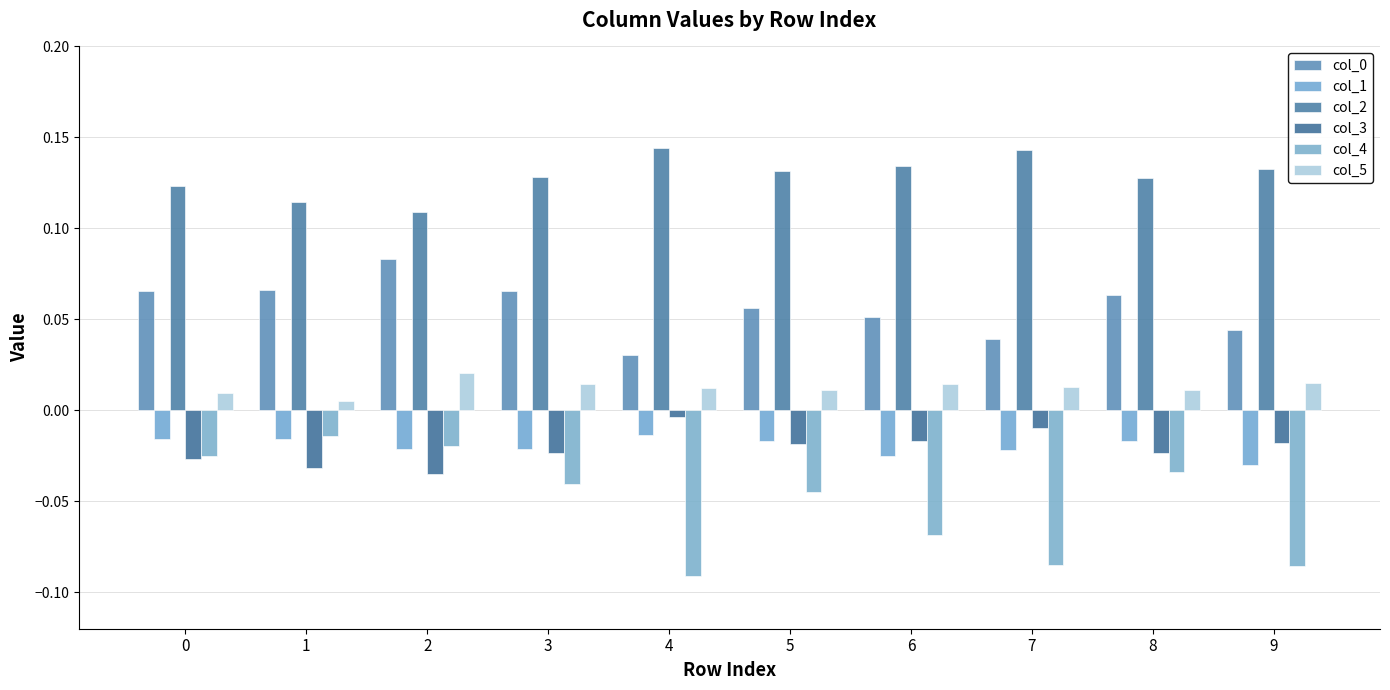

What is the spread (max minus min) of values at 7?

0.2